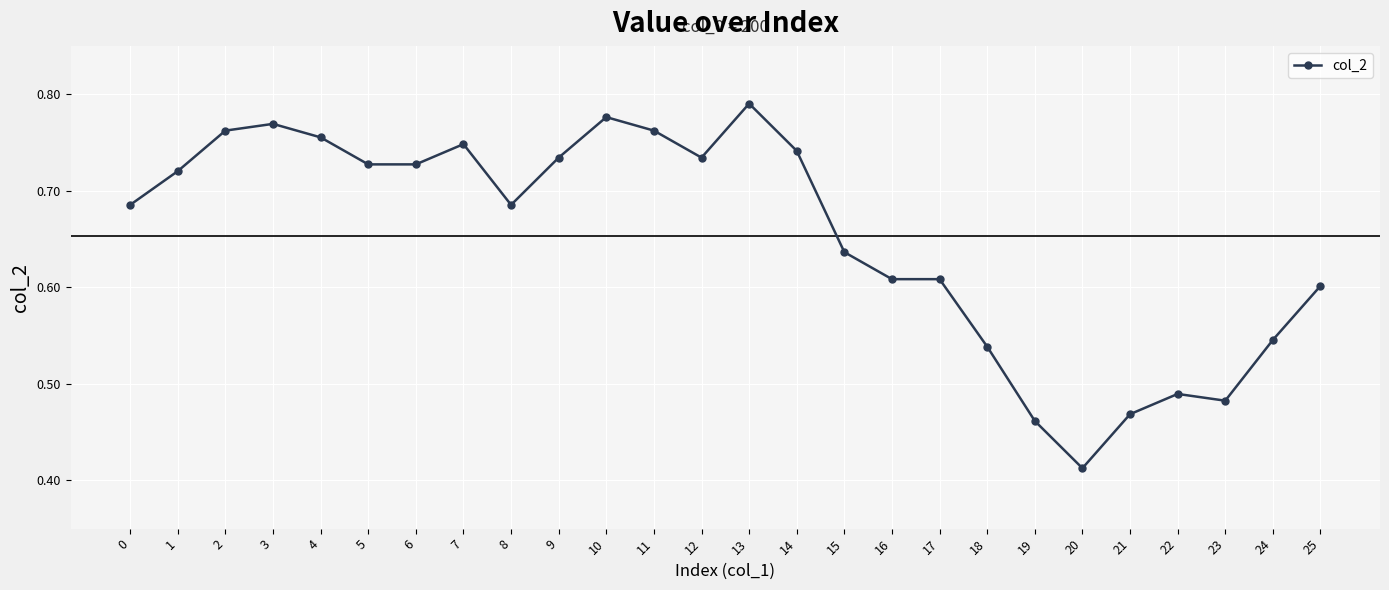

At which label is the value closest to 0?

20